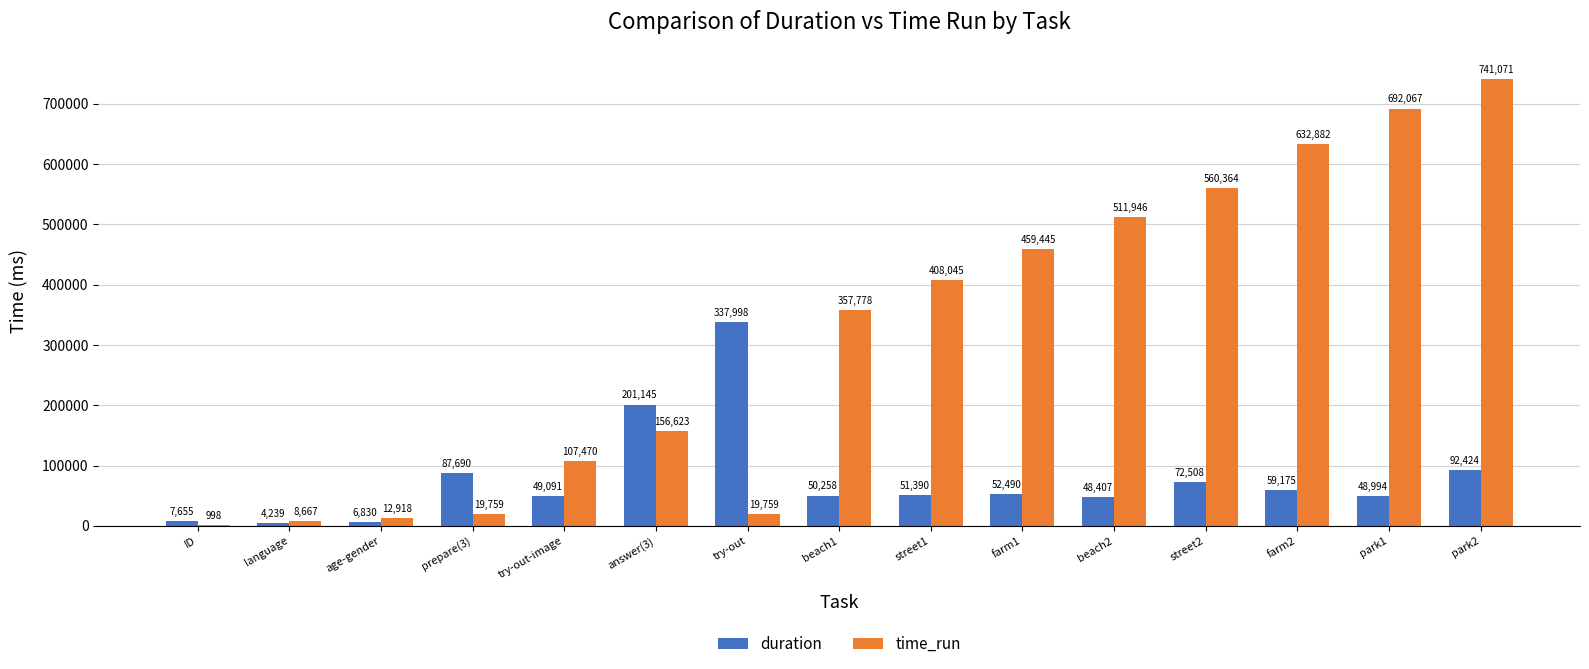

What is the total value across all series at prepare(3)?

107449